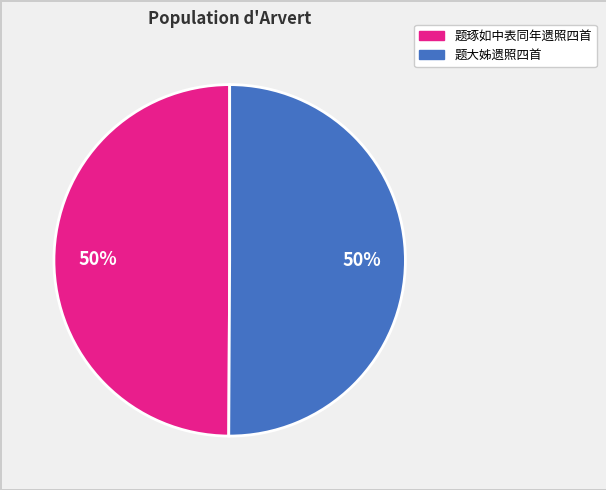

To the nearest percent, what is the average slice percentage?

50%